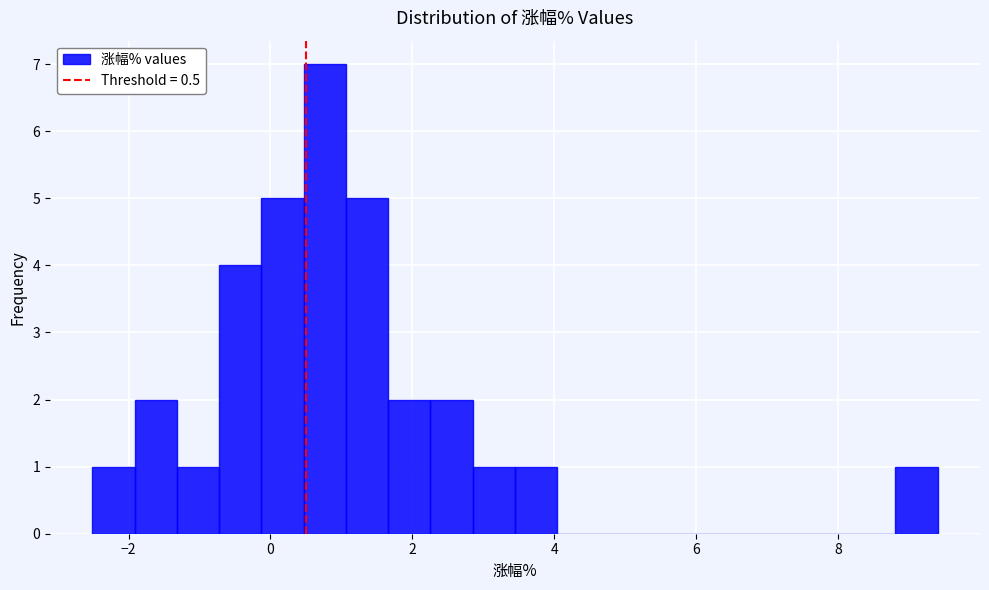

Read against the x-axis, roughly where is the centre of the tallest bar?

0.8